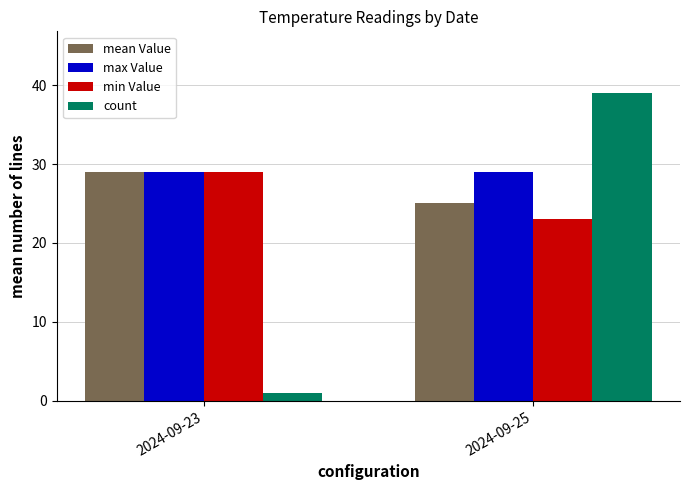

What is the approximate value of mean Value at 2024-09-23?

29